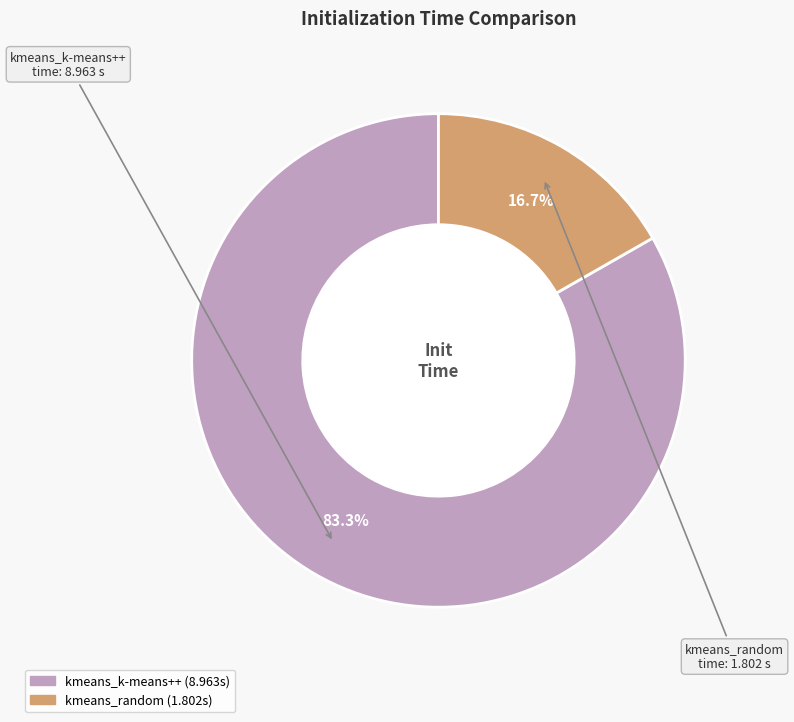

What is the smallest slice in the pie chart?

kmeans_random